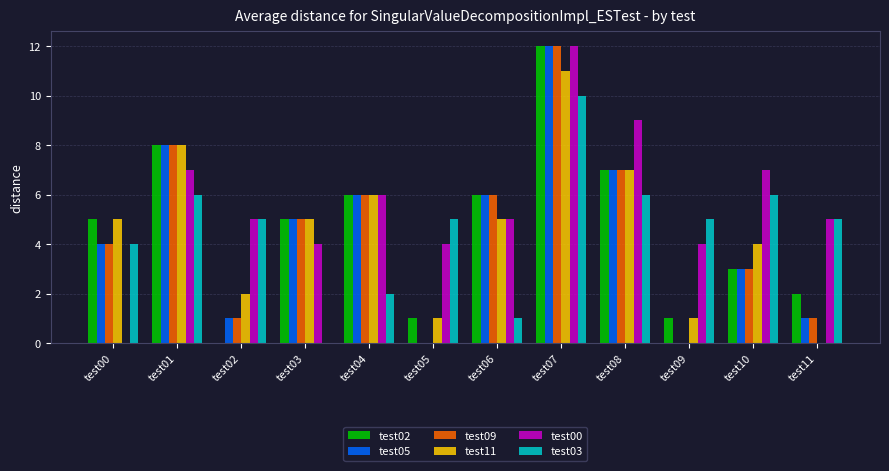

Reading left to right, list all the values displayed in this chart.

test02: 5	8	0	5	6	1	6	12	7	1	3	2
test05: 4	8	1	5	6	0	6	12	7	0	3	1
test09: 4	8	1	5	6	0	6	12	7	0	3	1
test11: 5	8	2	5	6	1	5	11	7	1	4	0
test00: 0	7	5	4	6	4	5	12	9	4	7	5
test03: 4	6	5	0	2	5	1	10	6	5	6	5